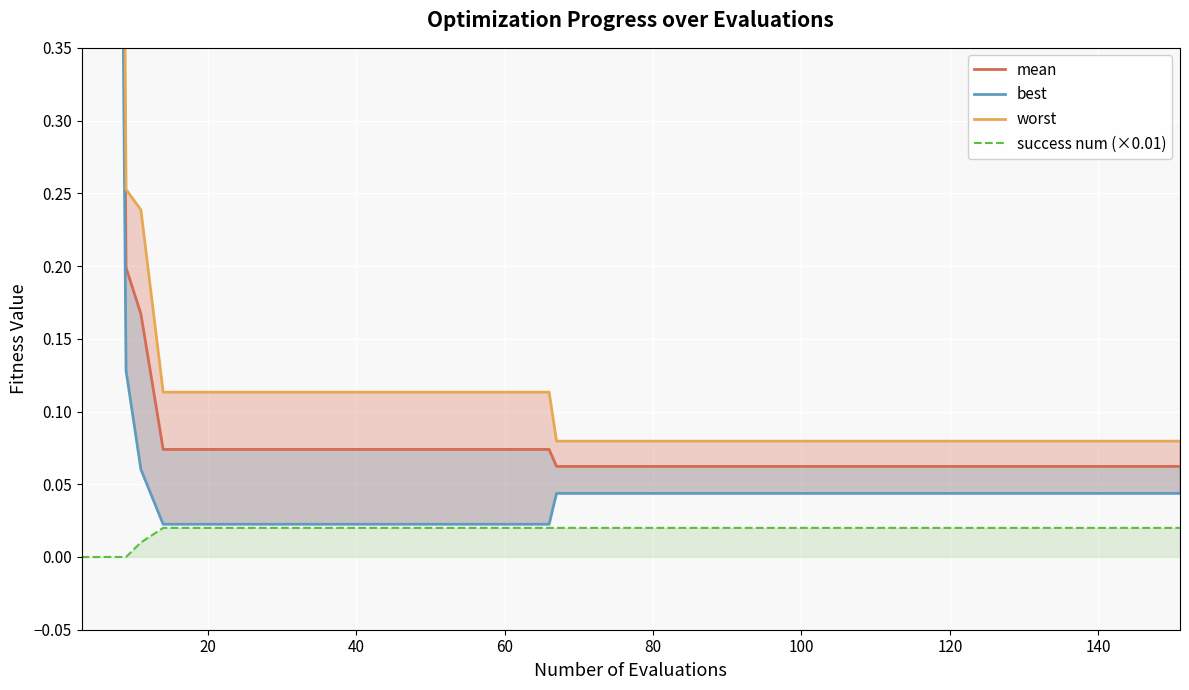

Which series changed the most between 9 and 29?

worst